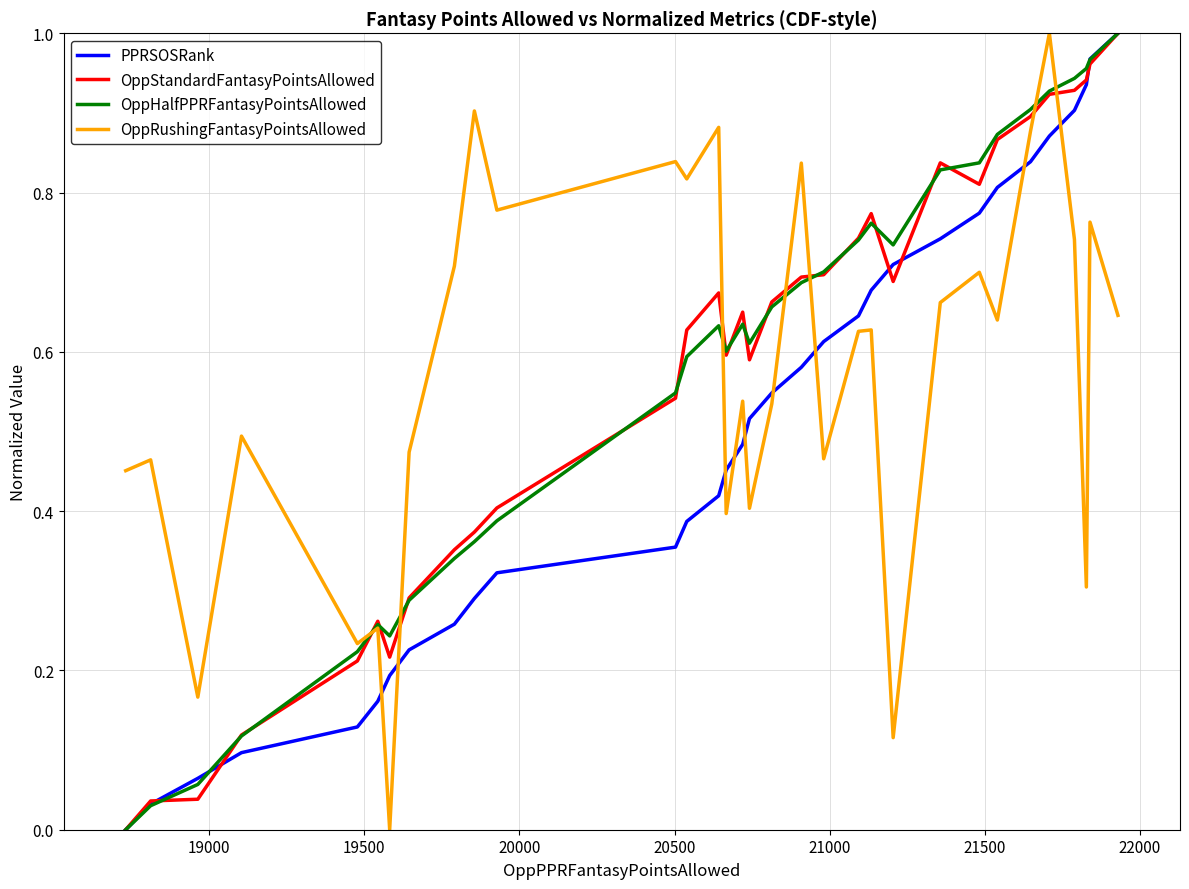

What are all the series names shown in the legend?

PPRSOSRank, OppStandardFantasyPointsAllowed, OppHalfPPRFantasyPointsAllowed, OppRushingFantasyPointsAllowed